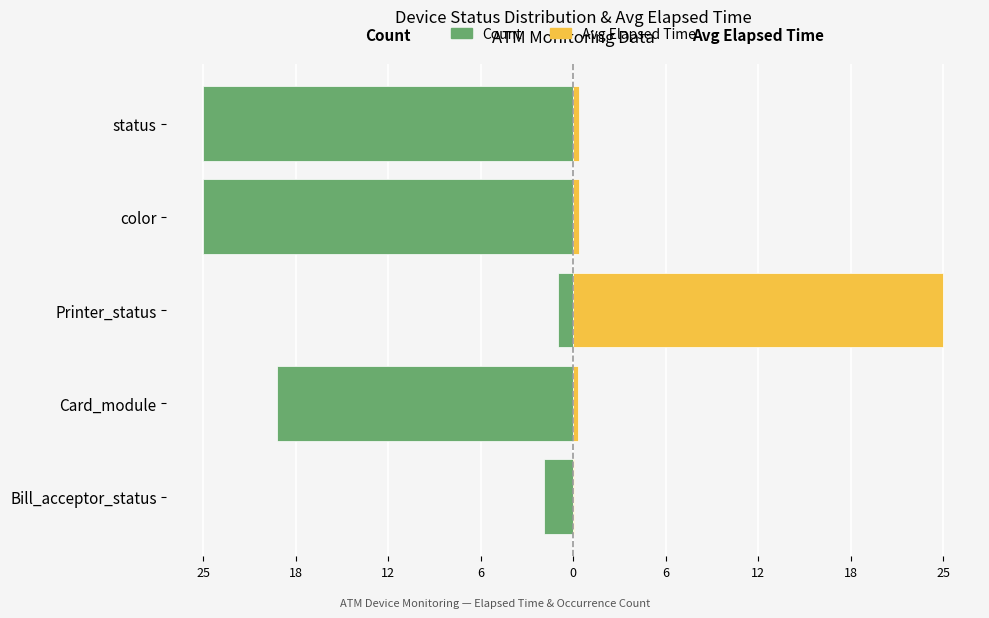

Is it true that Count equals -0.5 at Printer_status?

False